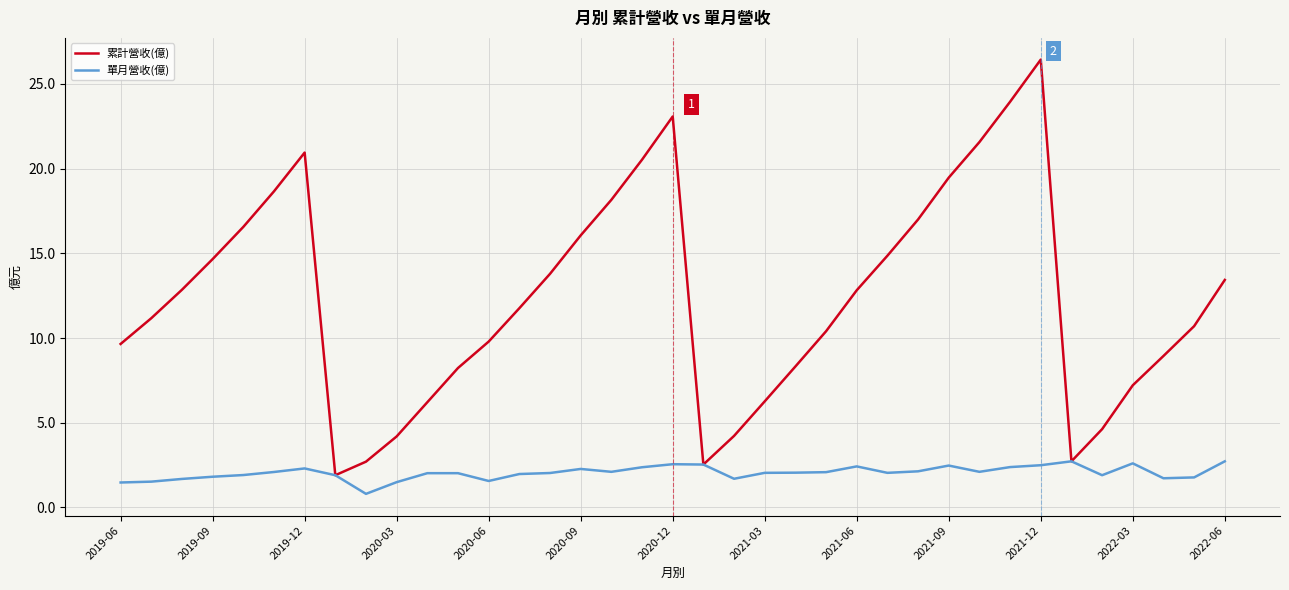

What is the minimum value for 累計營收(億)?

1.9